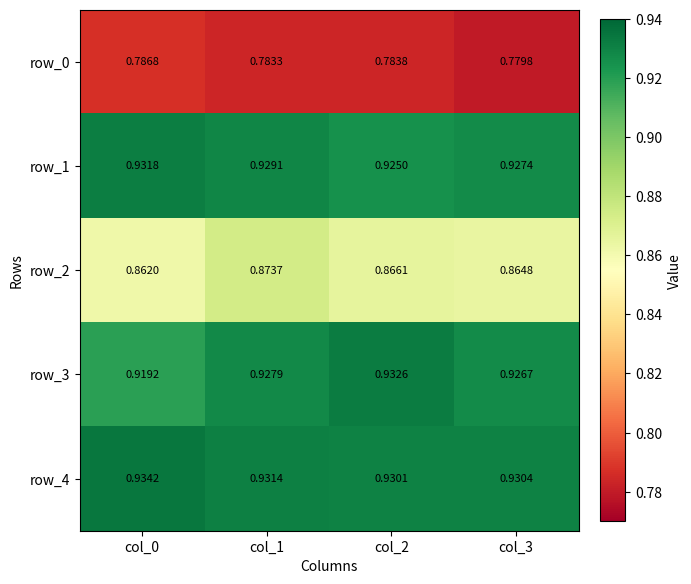

Which series has the largest total across all categories?

row_4